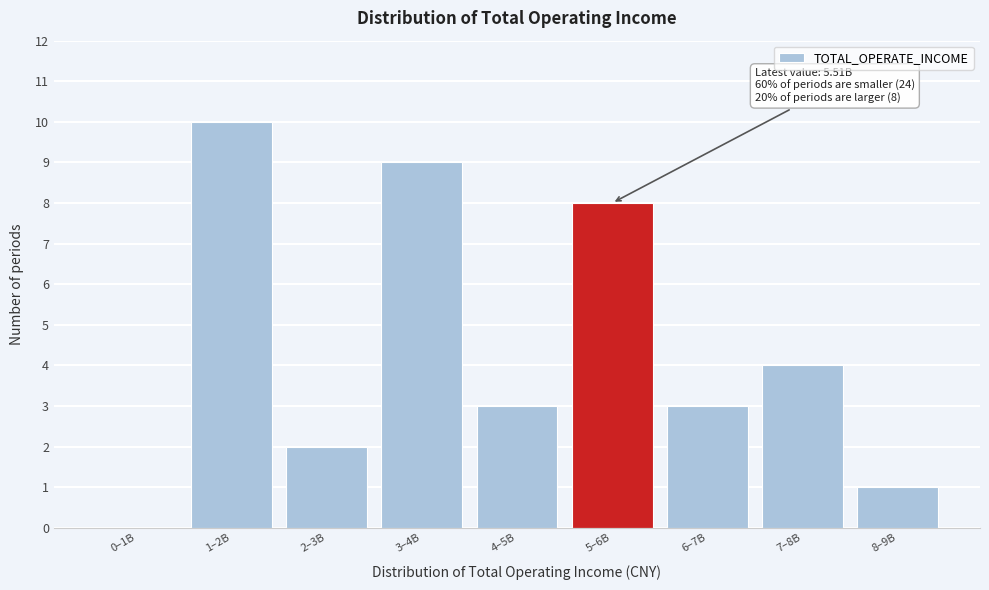

Reading right to left, transcribe all the data shown in this chart.

8–9B=1	7–8B=4	6–7B=3	5–6B=8	4–5B=3	3–4B=9	2–3B=2	1–2B=10	0–1B=0